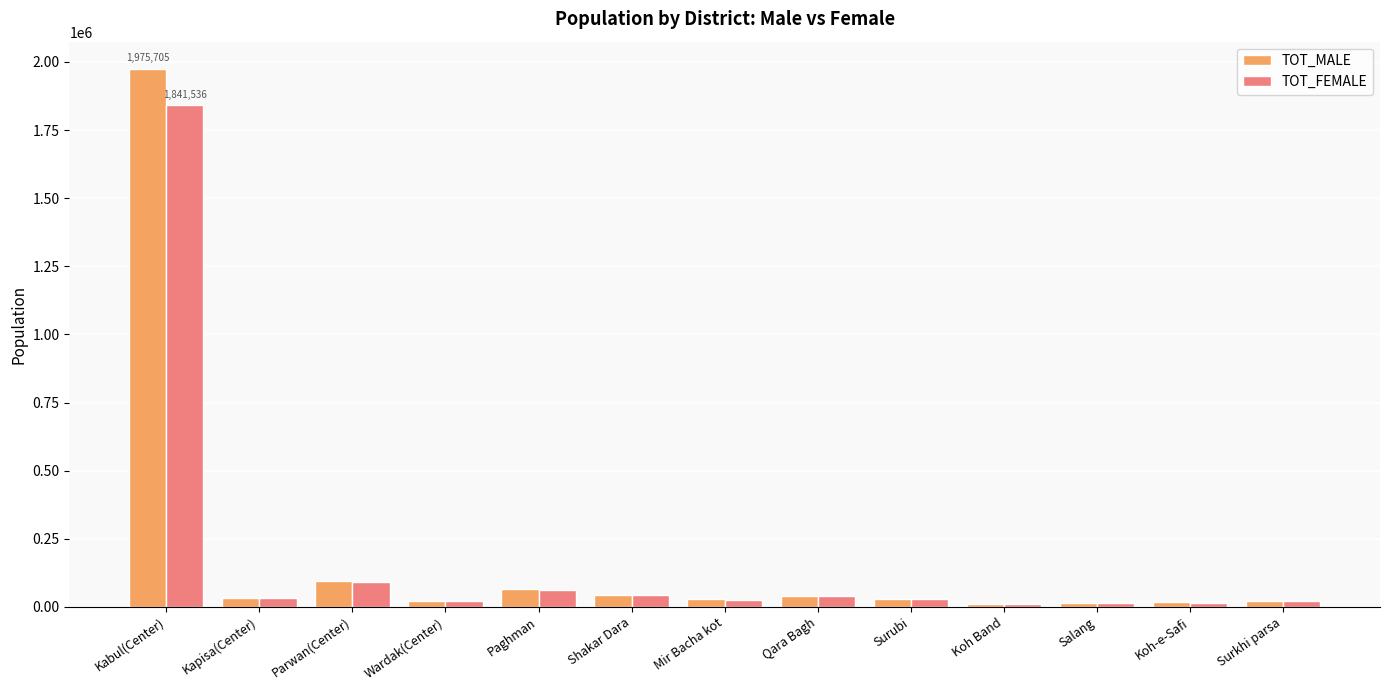

How many groups of bars are there?

13